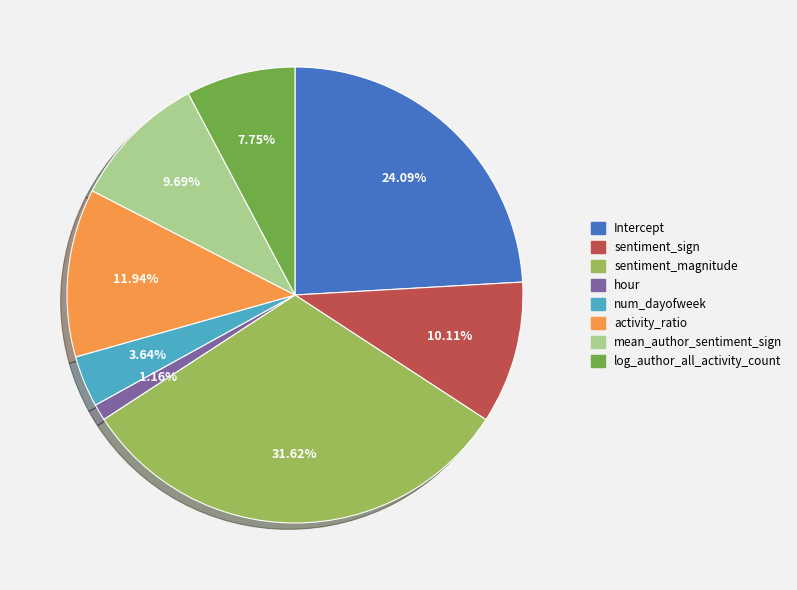

True or false: num_dayofweek accounts for 16% of the total.

False